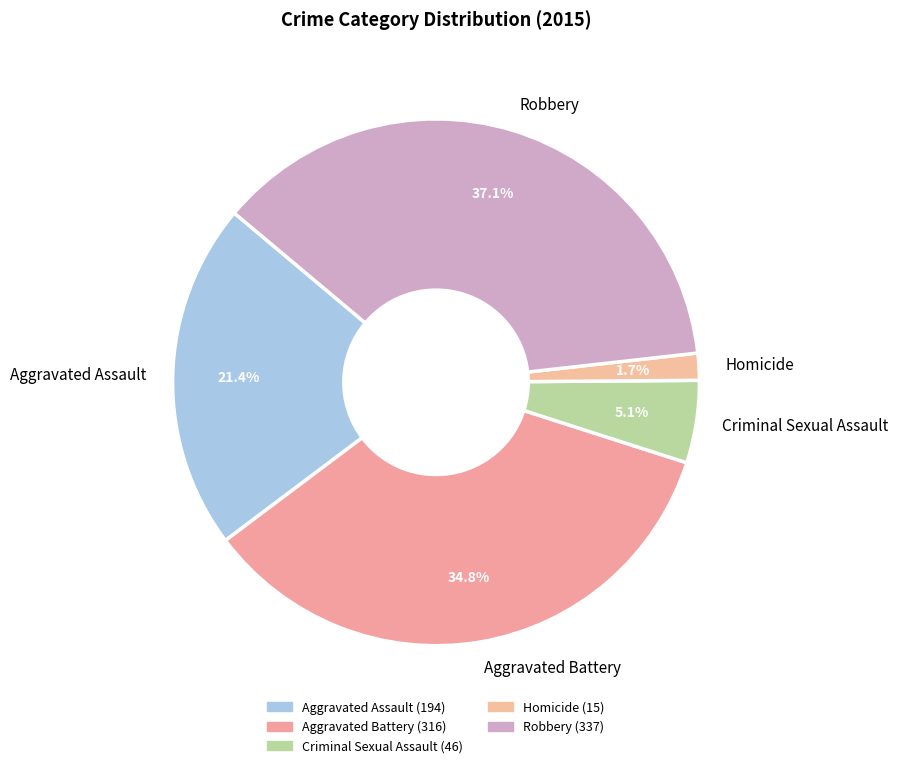

To the nearest percent, what is the average slice percentage?

20%